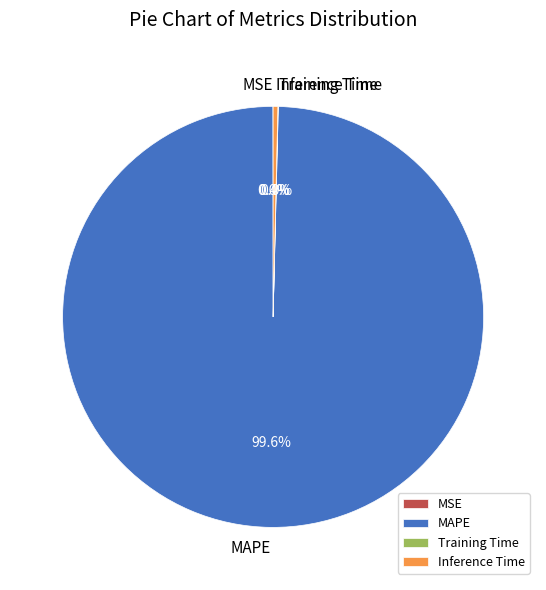

Is the sum of Inference Time and MAPE greater than half?

Yes